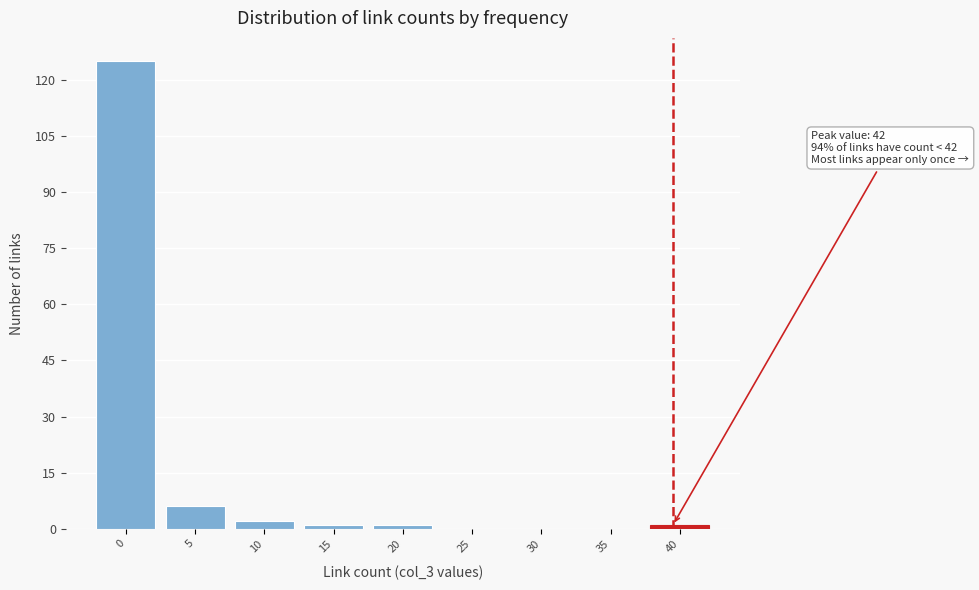

Reading right to left, extract all data points from this chart.

40=1	35=0	30=0	25=0	20=1	15=1	10=2	5=6	0=125